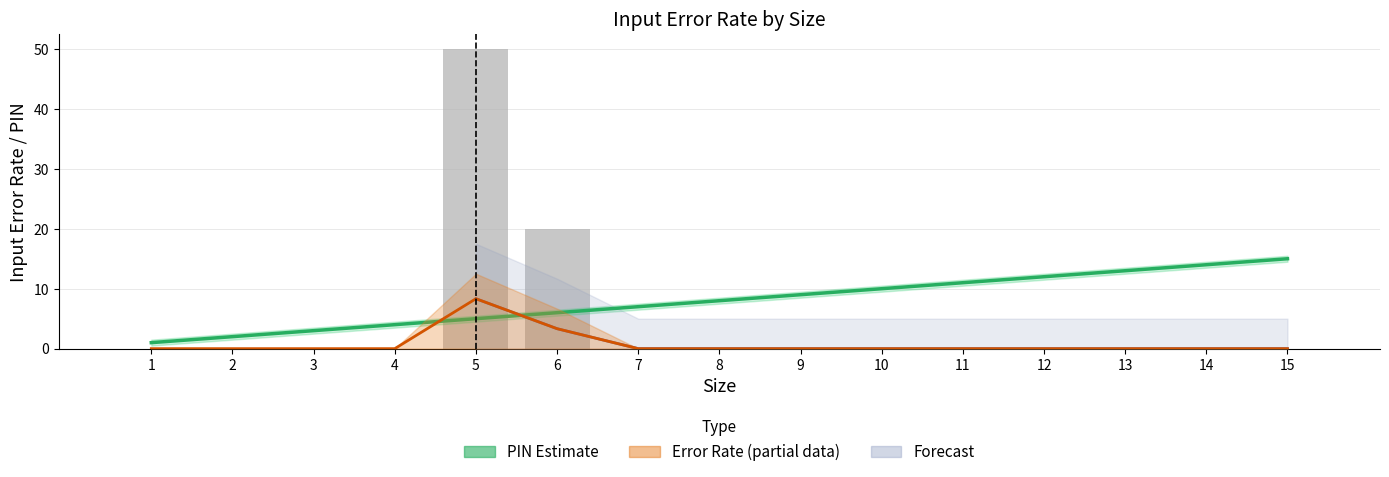

Count the number of data series in this chart.

3